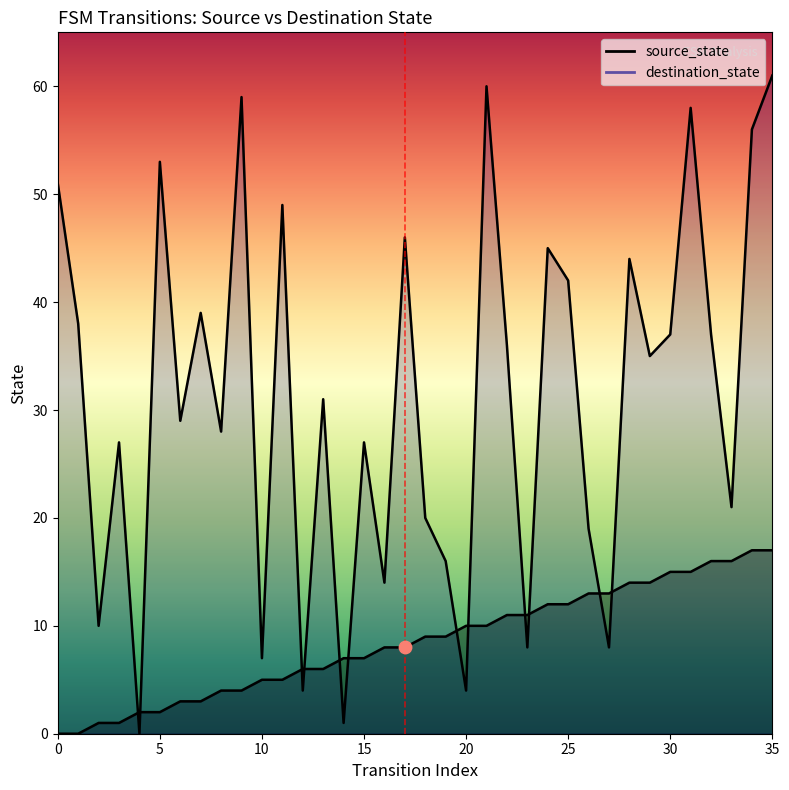

Which series has the widest spread of Y values?

destination_state